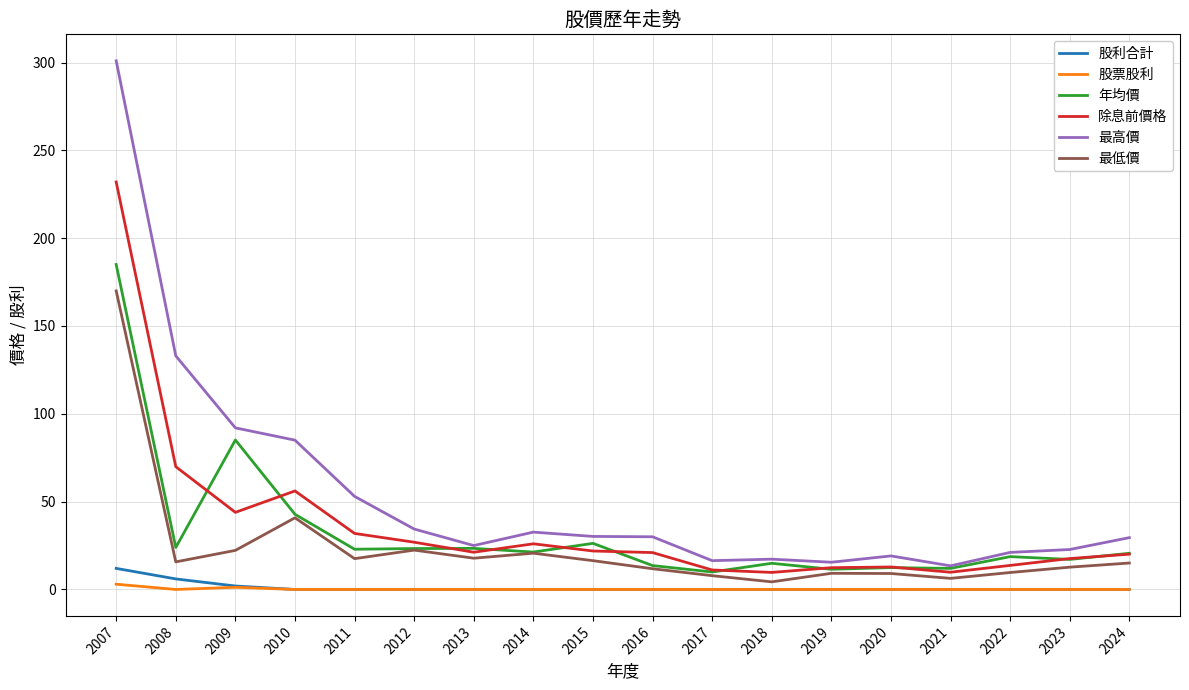

Is the value of 最低價 at 2013 greater than the value of 股利合計 at 2022?

Yes